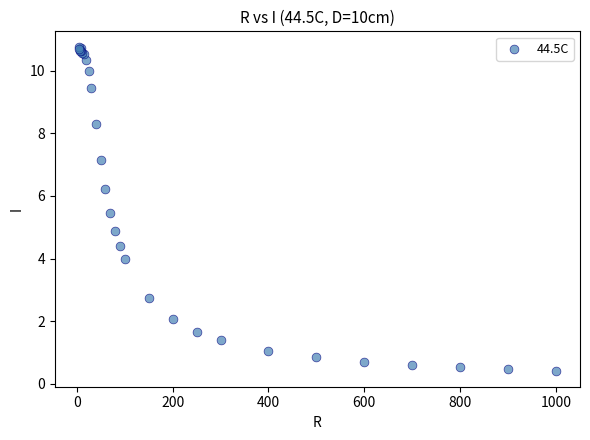

What Y value in the scatter plot is closest to 5?

4.9